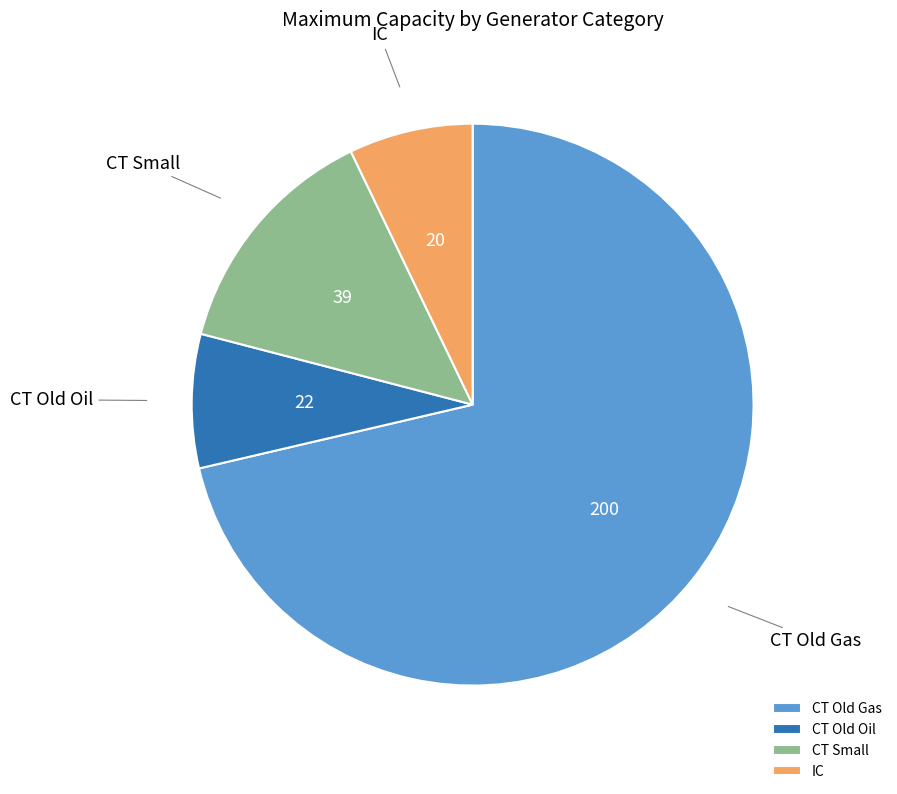

What is the majority slice?

CT Old Gas